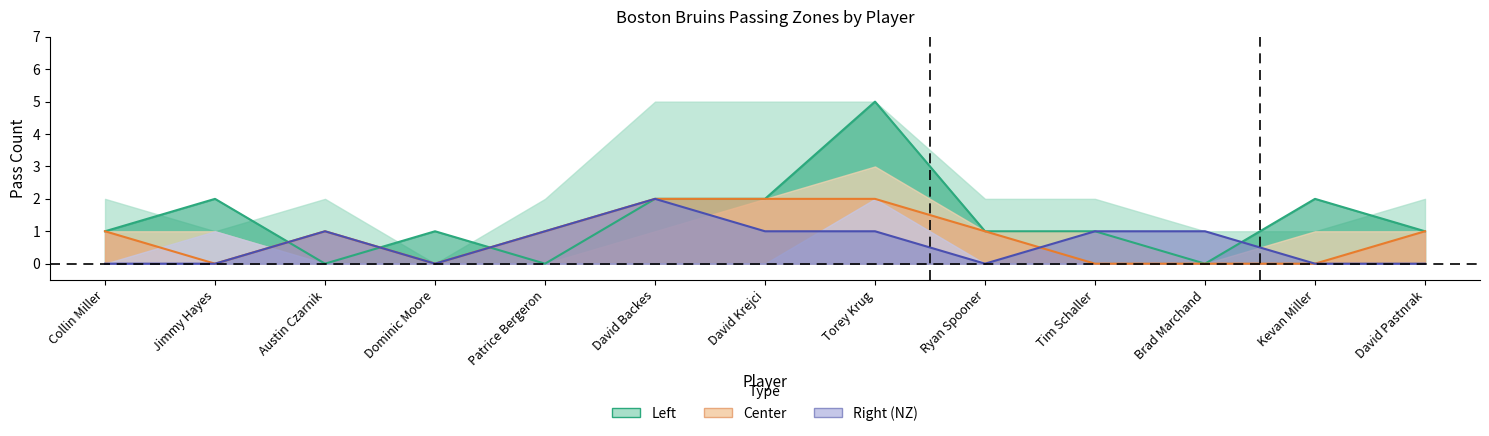

What is the difference between the Right (Forecast) values at Tim Schaller and Kevan Miller?

1